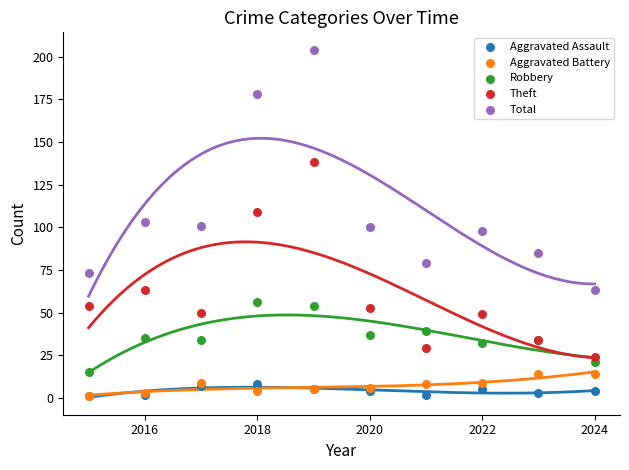

What are all the series names shown in the legend?

Aggravated Assault, Aggravated Battery, Robbery, Theft, Total